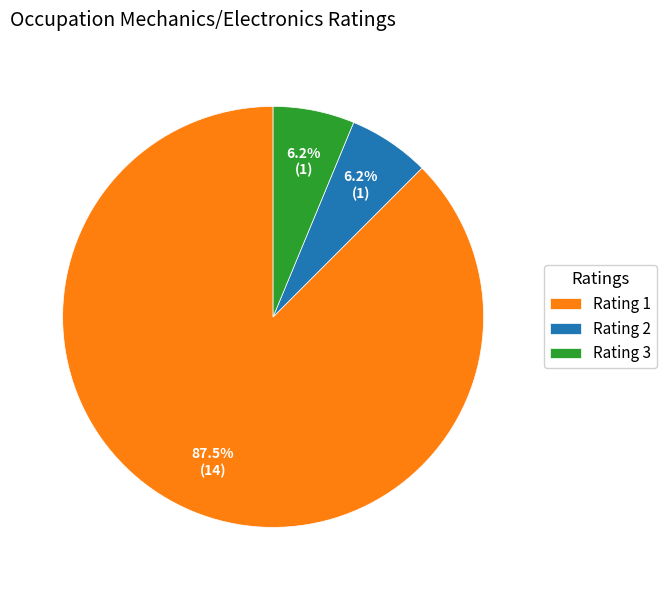

Is the sum of Rating 3 and Rating 2 greater than half?

No